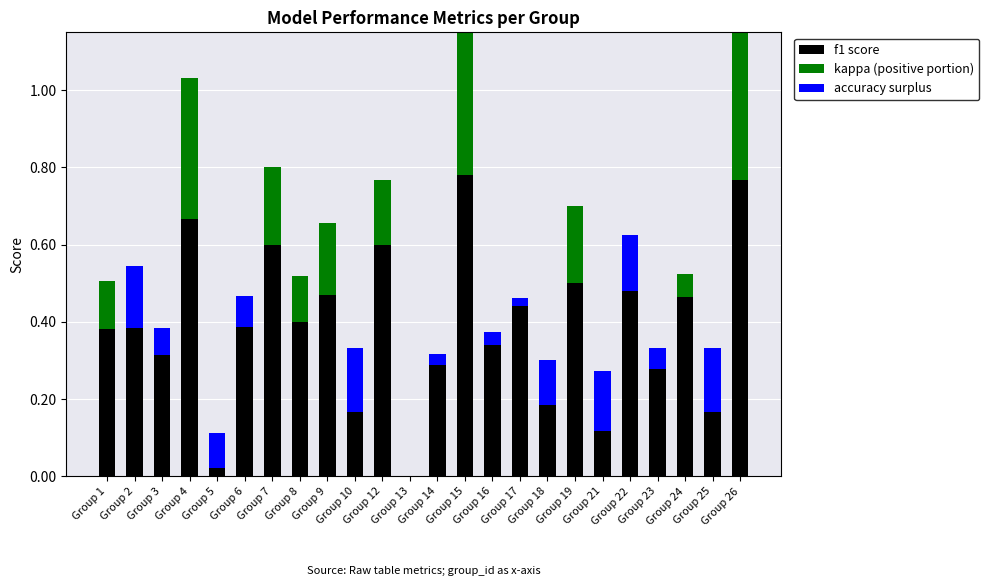

List the series in order of their peak value, highest first.

f1 score, kappa (positive portion), accuracy surplus